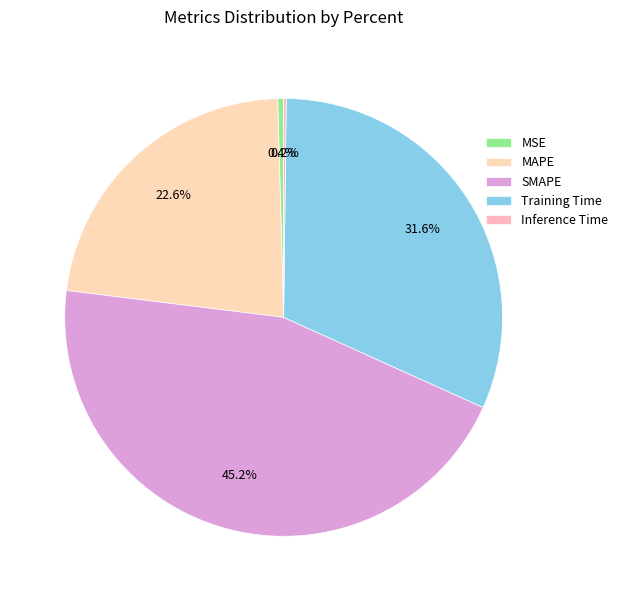

Do SMAPE and MSE together represent more than half of the pie?

No